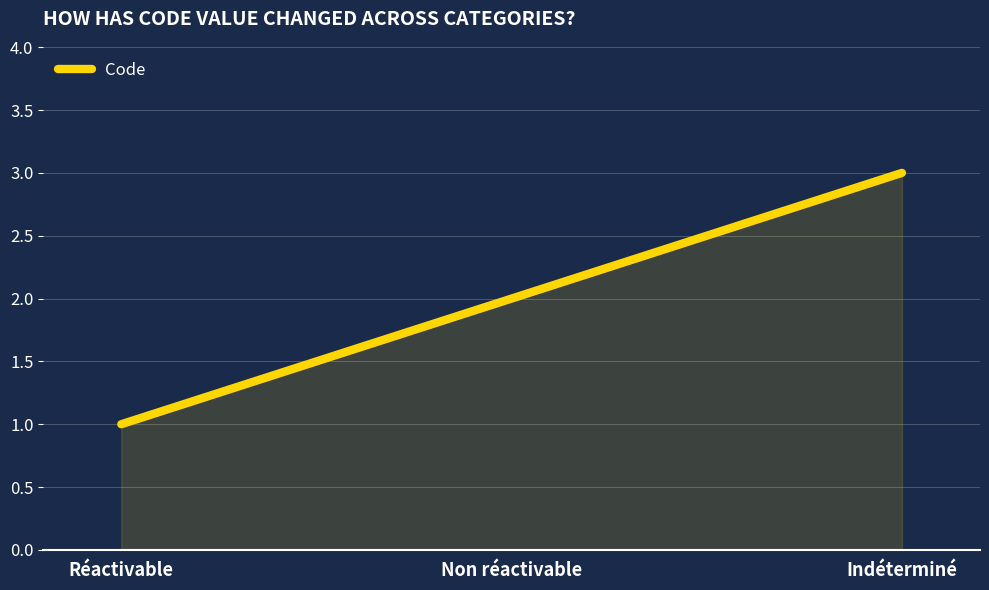

What position from the left is Non réactivable?

2